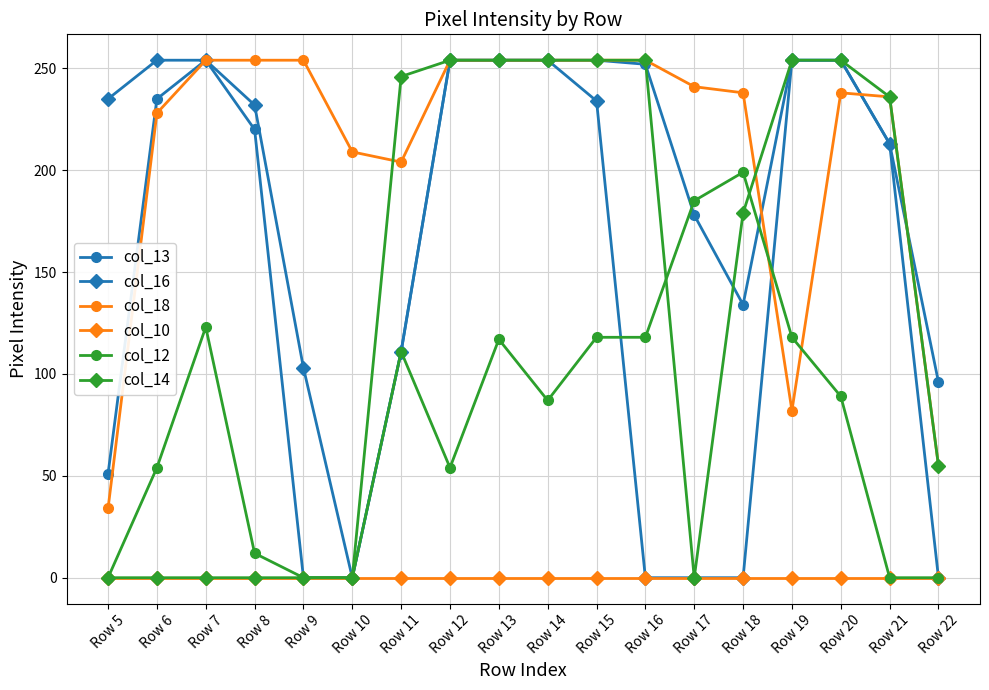

At which label is col_13 closest to 127?

Row 18